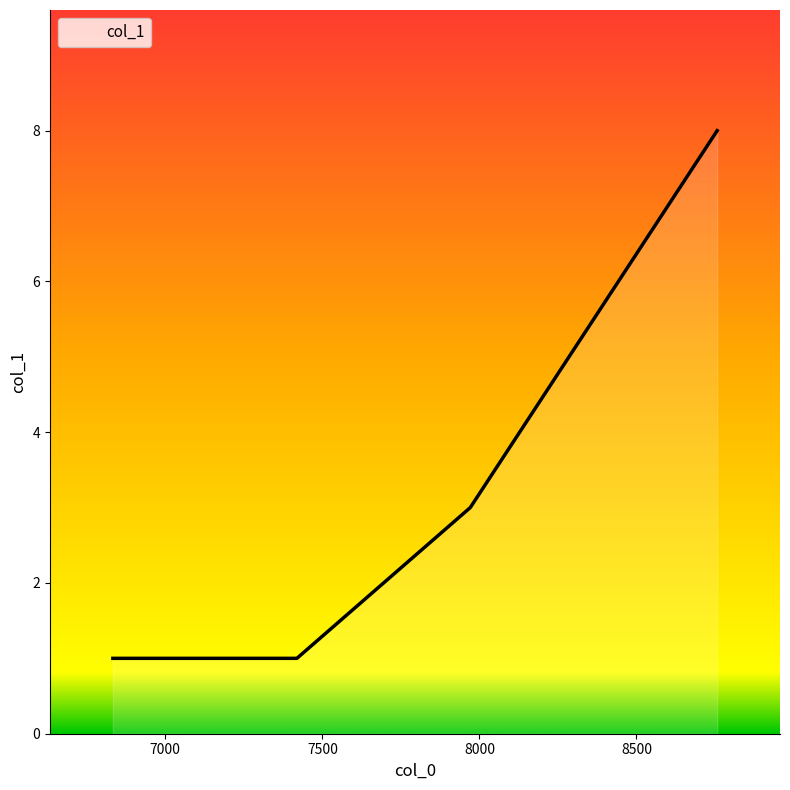

What is the average value?

3